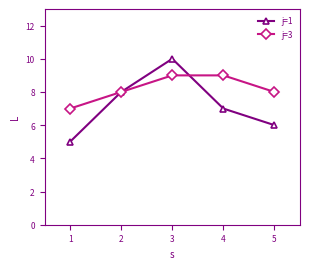

Rank the categories by j=1 value from lowest to highest.

1, 5, 4, 2, 3